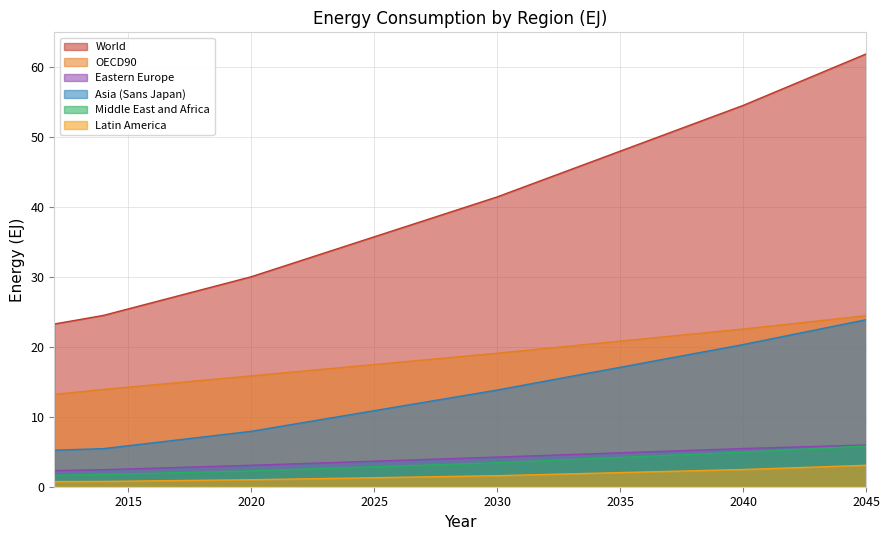

What is the value of the Eastern Europe point at the 19th from the left?

4.2